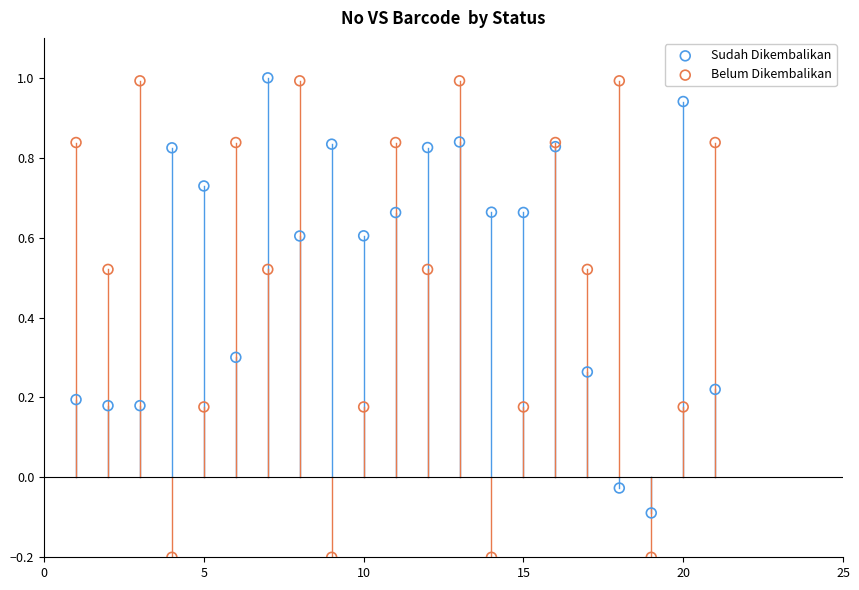

Which series reaches the minimum Y coordinate?

Belum Dikembalikan